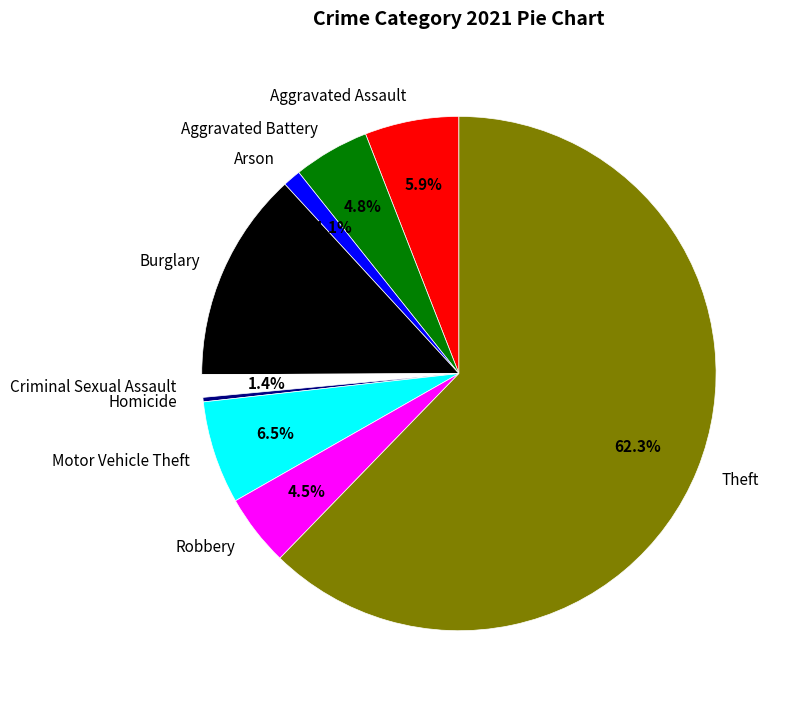

Is there any slice that represents more than half of the pie?

Yes